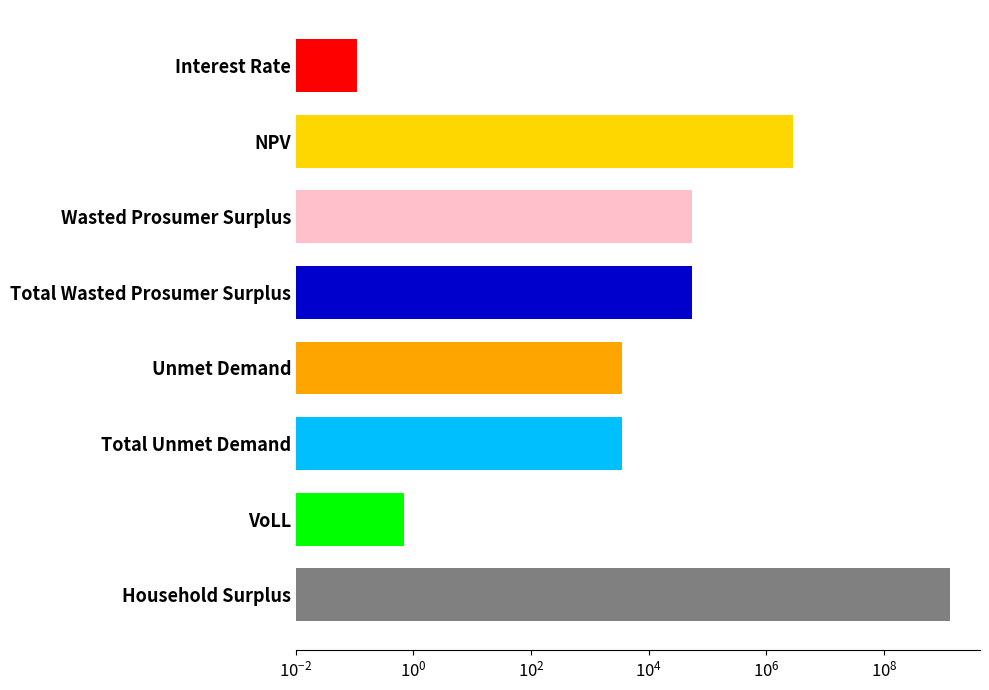

What is the minimum value shown in the chart?

0.1